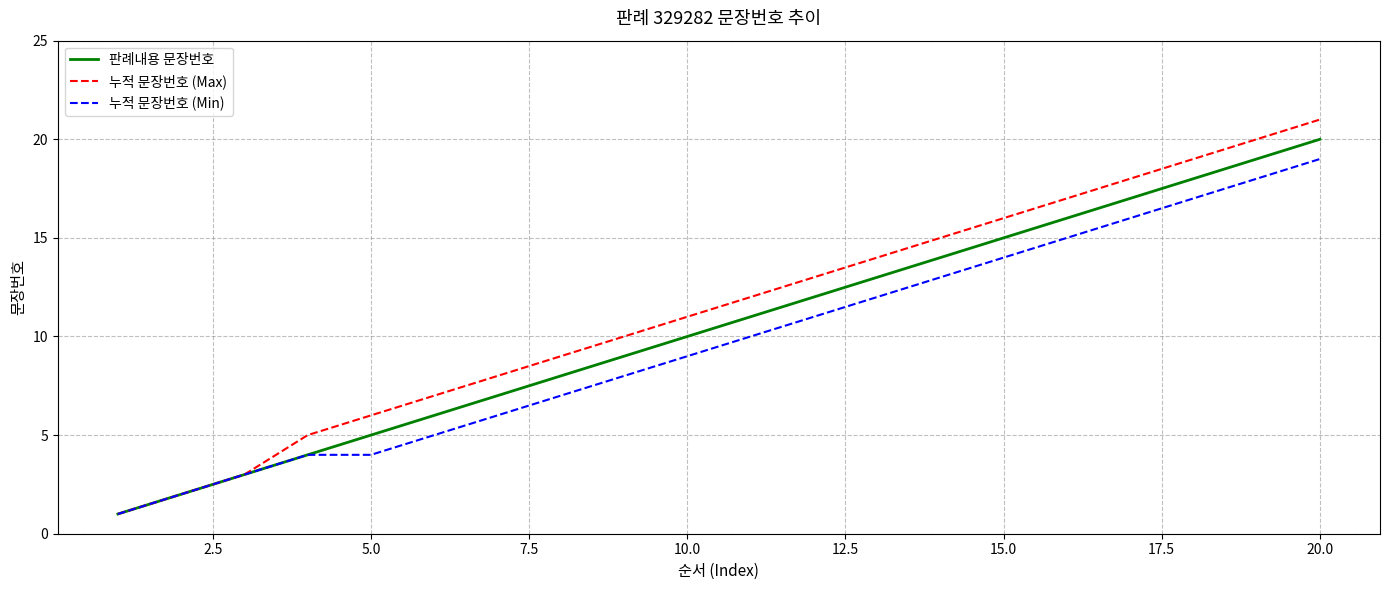

What is the maximum value for 판례내용 문장번호?

20